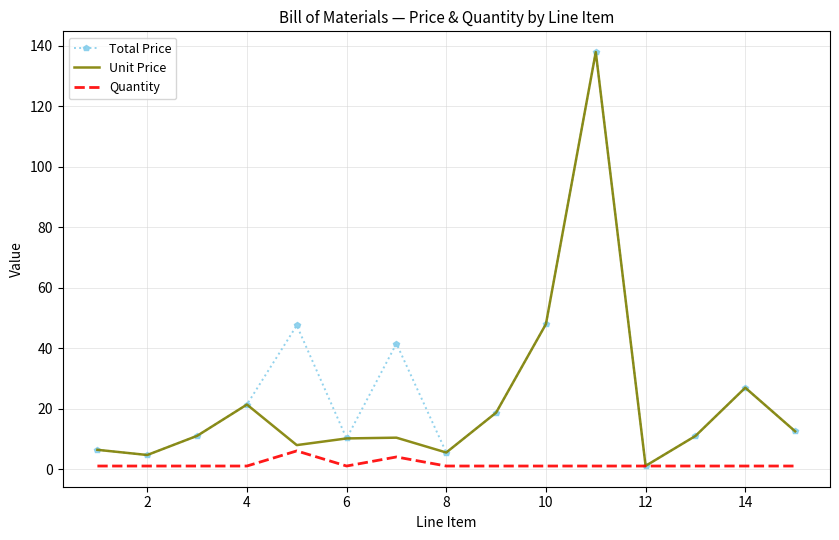

List the series in order of their overall mean, highest first.

Total Price, Unit Price, Quantity